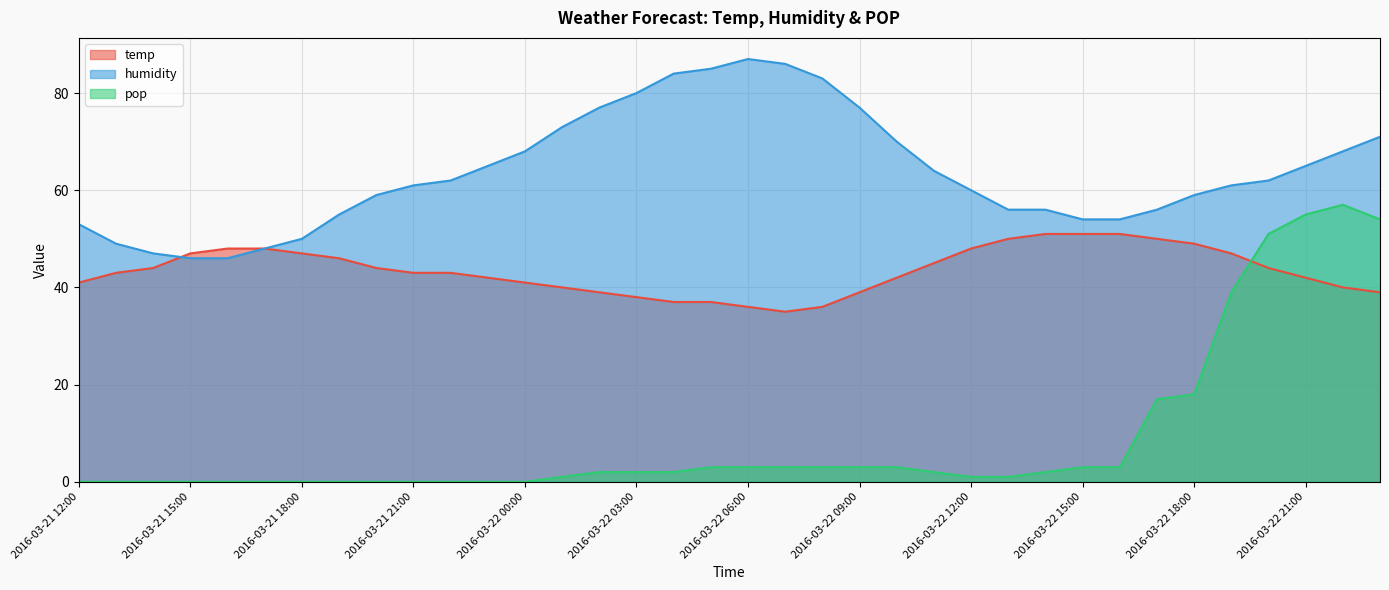

What is the total value across all series at 2016-03-22 14:00?

109